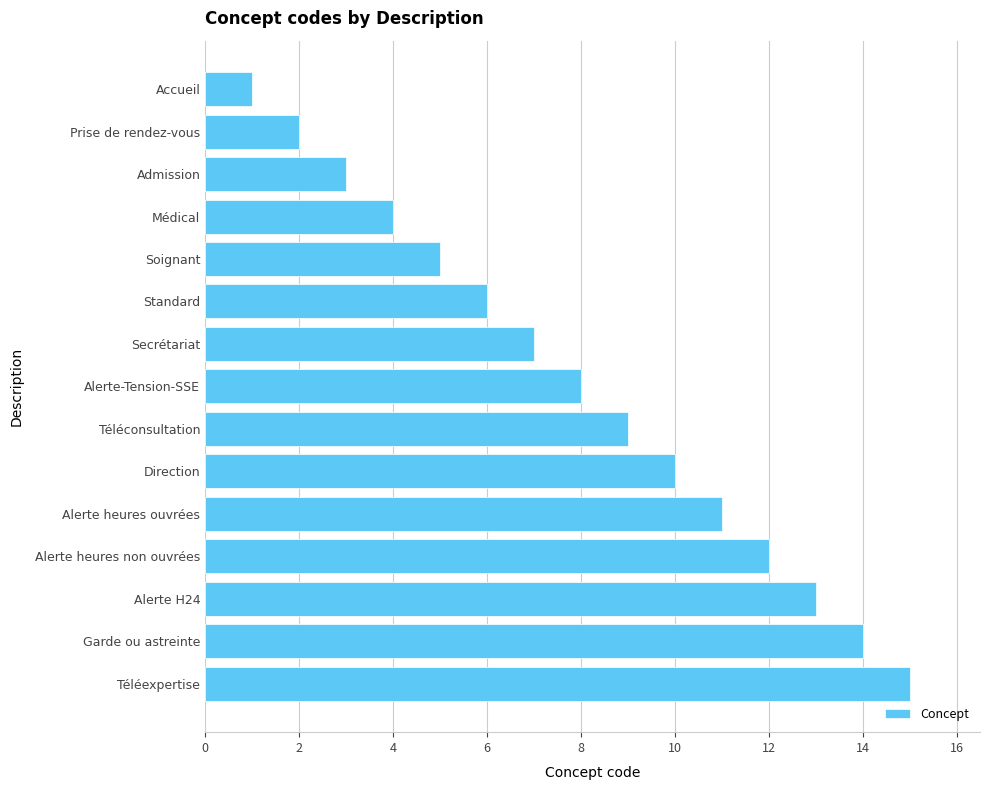

Is it true that the value at Téléexpertise is 15?

True